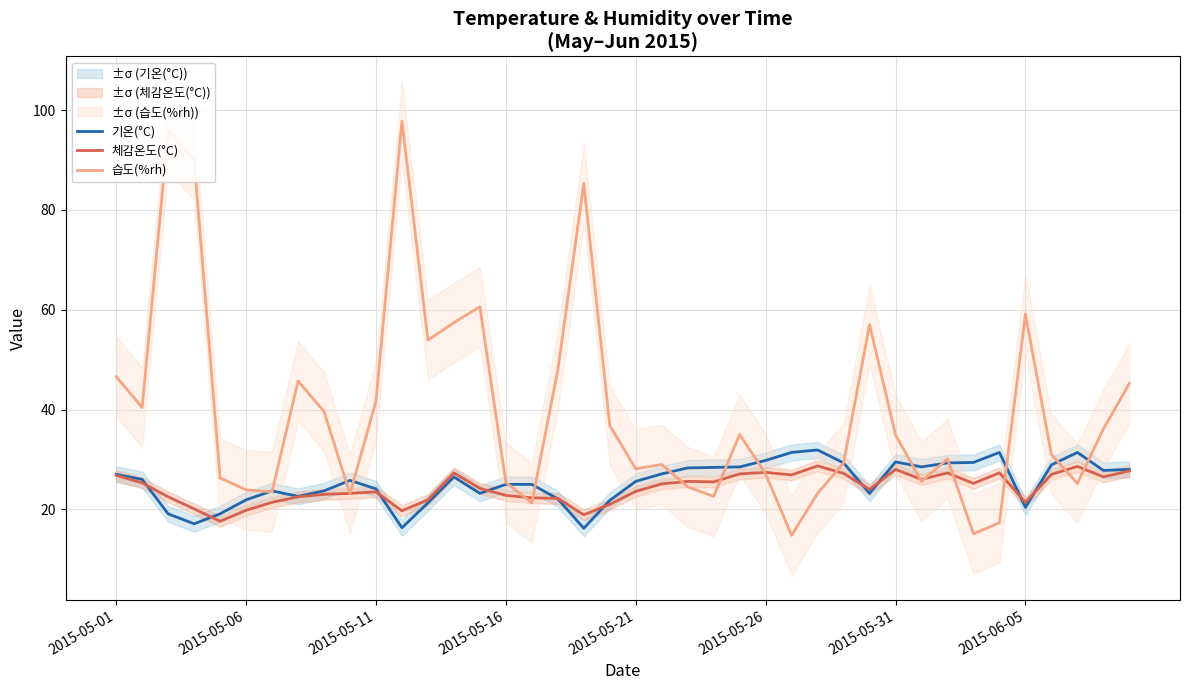

What is the difference between the 체감온도(°C) values at 2015-05-26 and 2015-06-05?

6.0